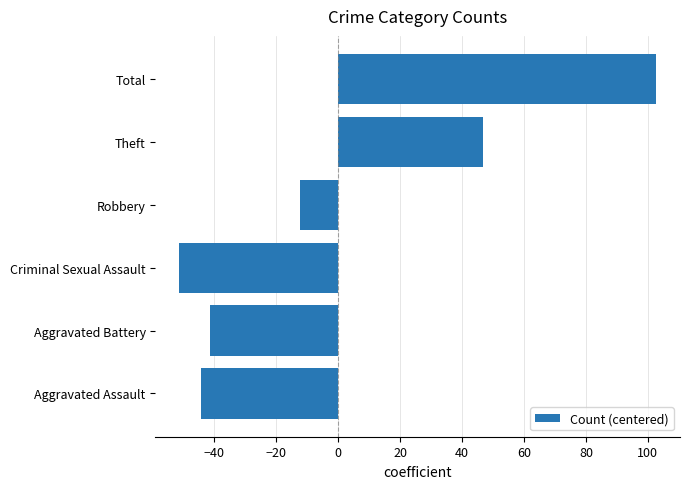

List the labels in order of value, smallest first.

Criminal Sexual Assault, Aggravated Assault, Aggravated Battery, Robbery, Theft, Total